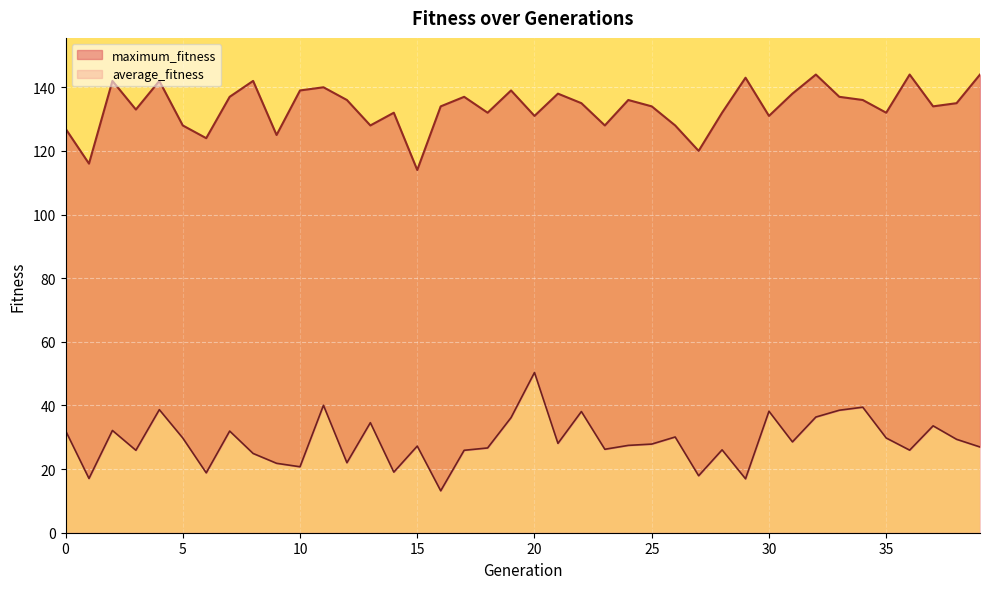

What is the value of the average_fitness point at the 18th from the left?

25.9